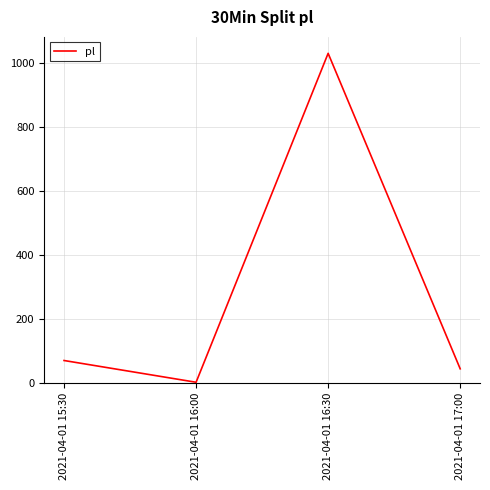

What is the difference between the second highest and minimum values?

68